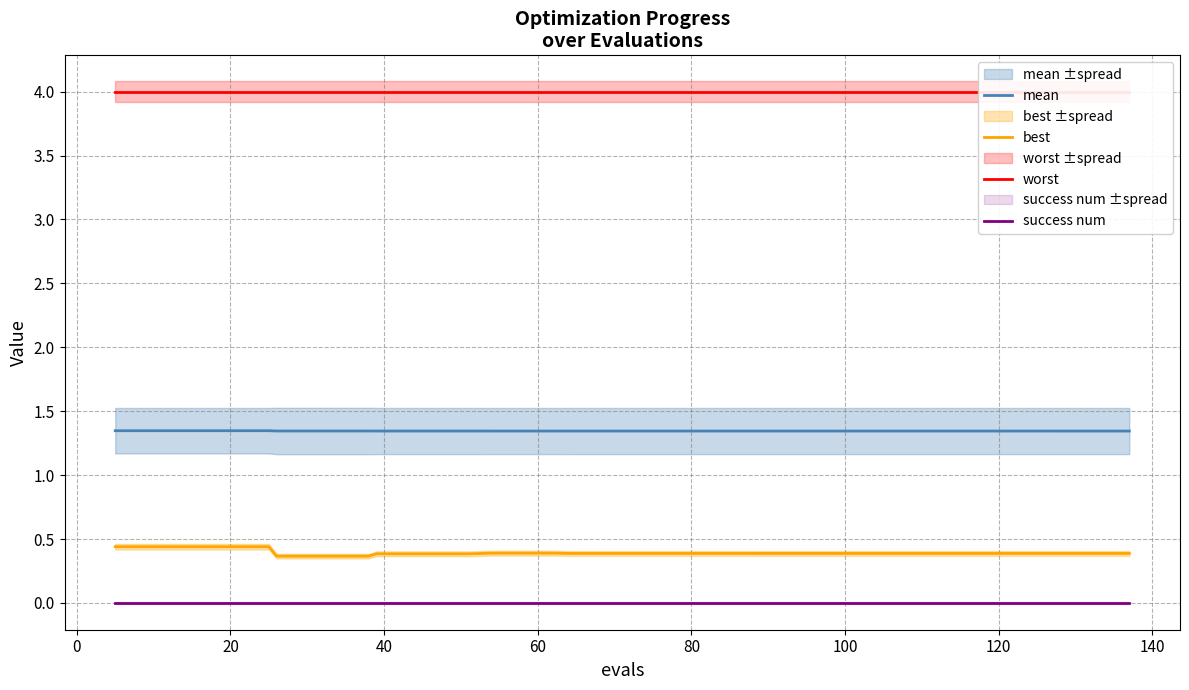

True or false: success num and best cross at least once.

False